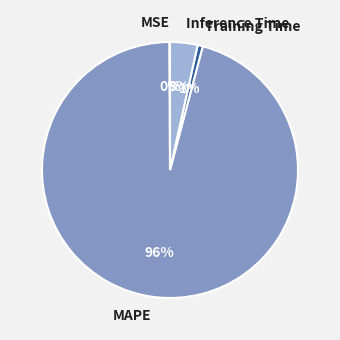

To the nearest percent, what is the average slice percentage?

25%